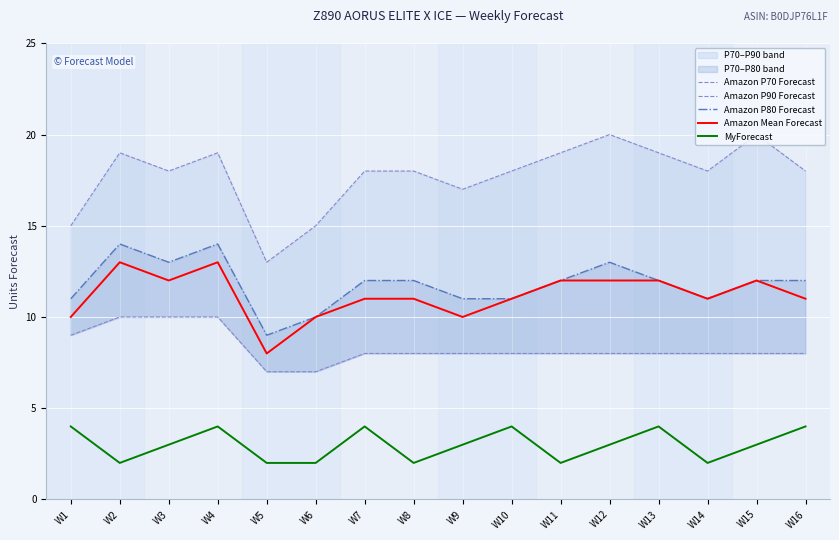

In Amazon P90 Forecast, how many points are lower than both neighbors (excluding endpoints)?

4